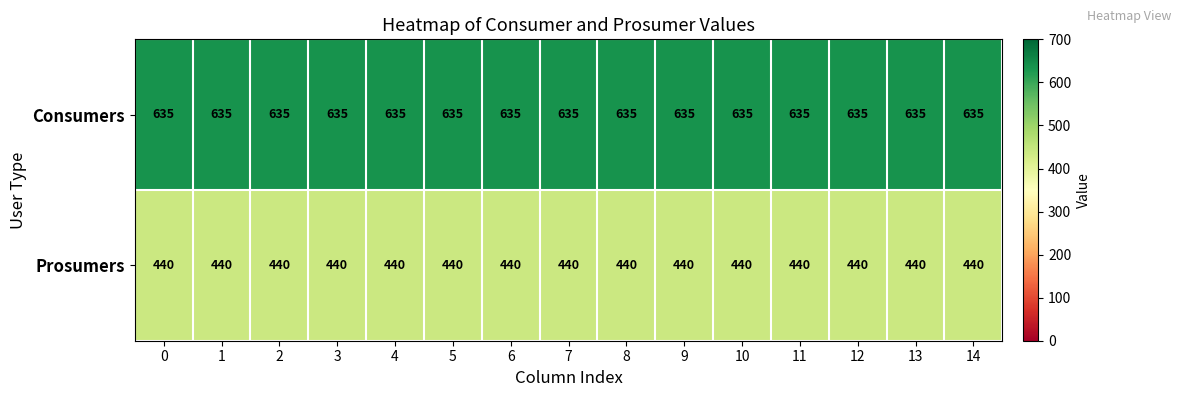

What is the spread (max minus min) of values at 8?

195